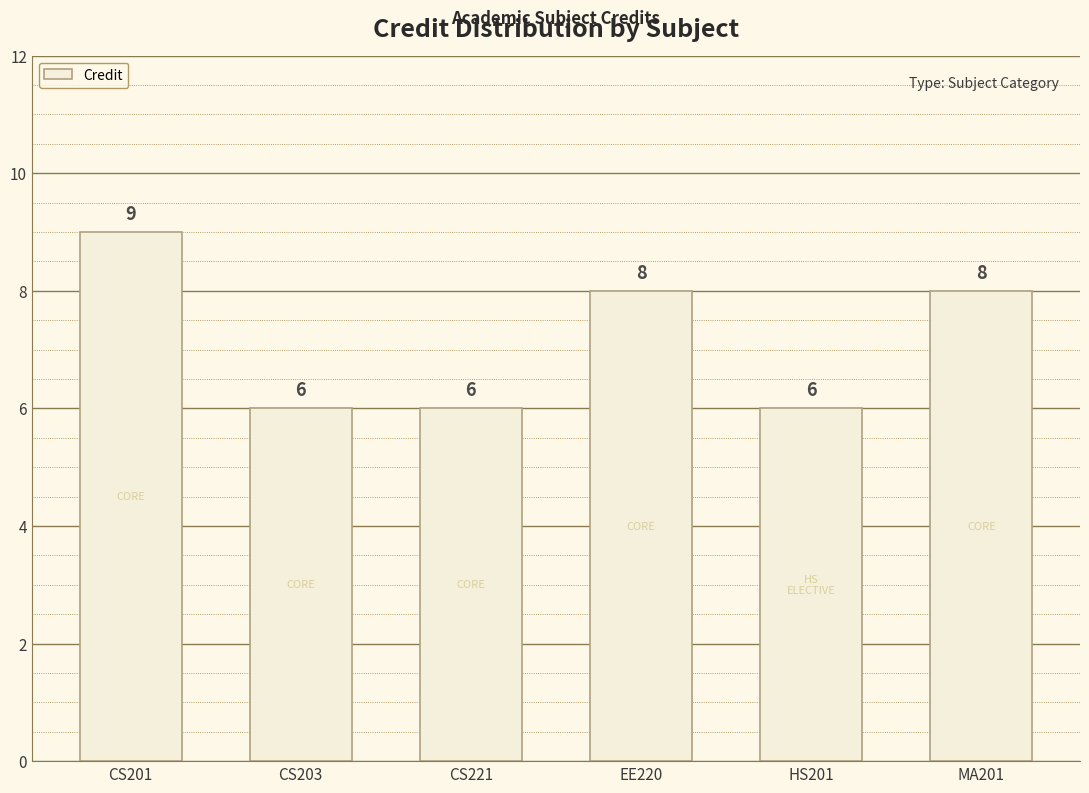

At which label does the data first exceed 8?

CS201